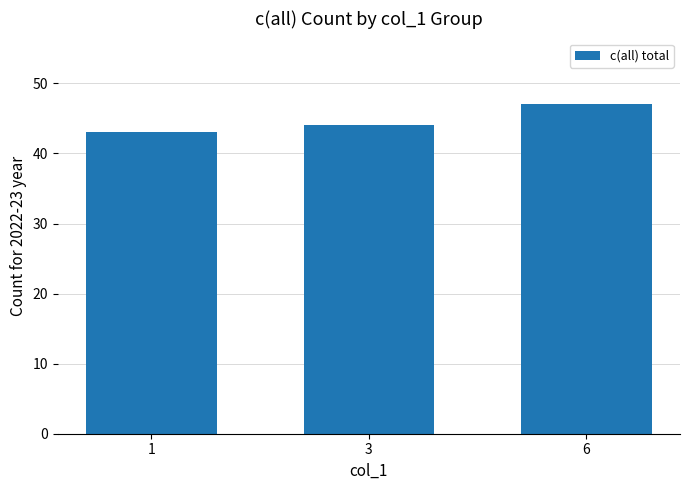

What is the ratio of the value at 3 to the value at 1?

1.0